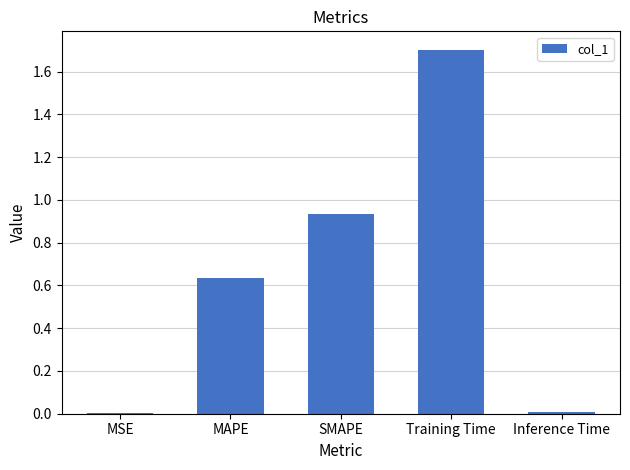

What is the change in value from MAPE to SMAPE?

+0.3